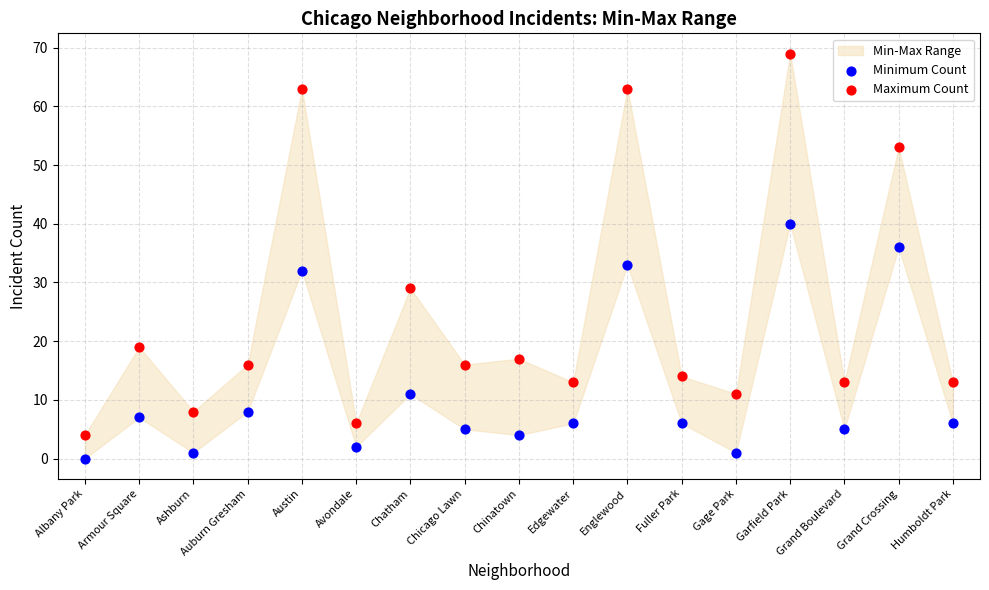

Which series contains the lowest Y value?

Minimum Count